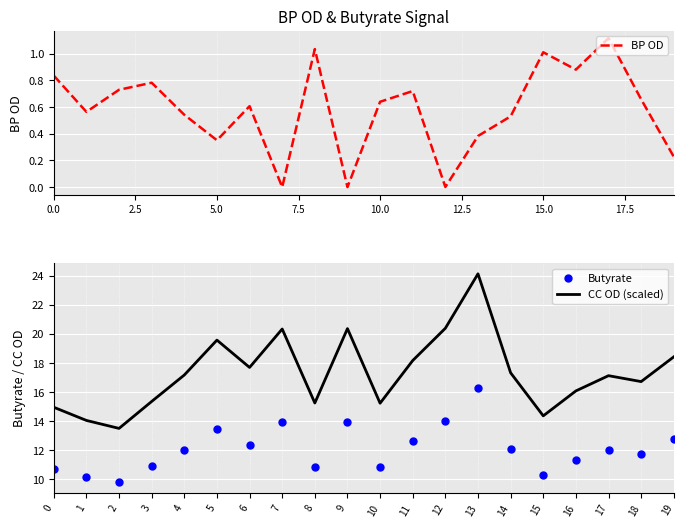

Between 15 and 19, which is larger?

15